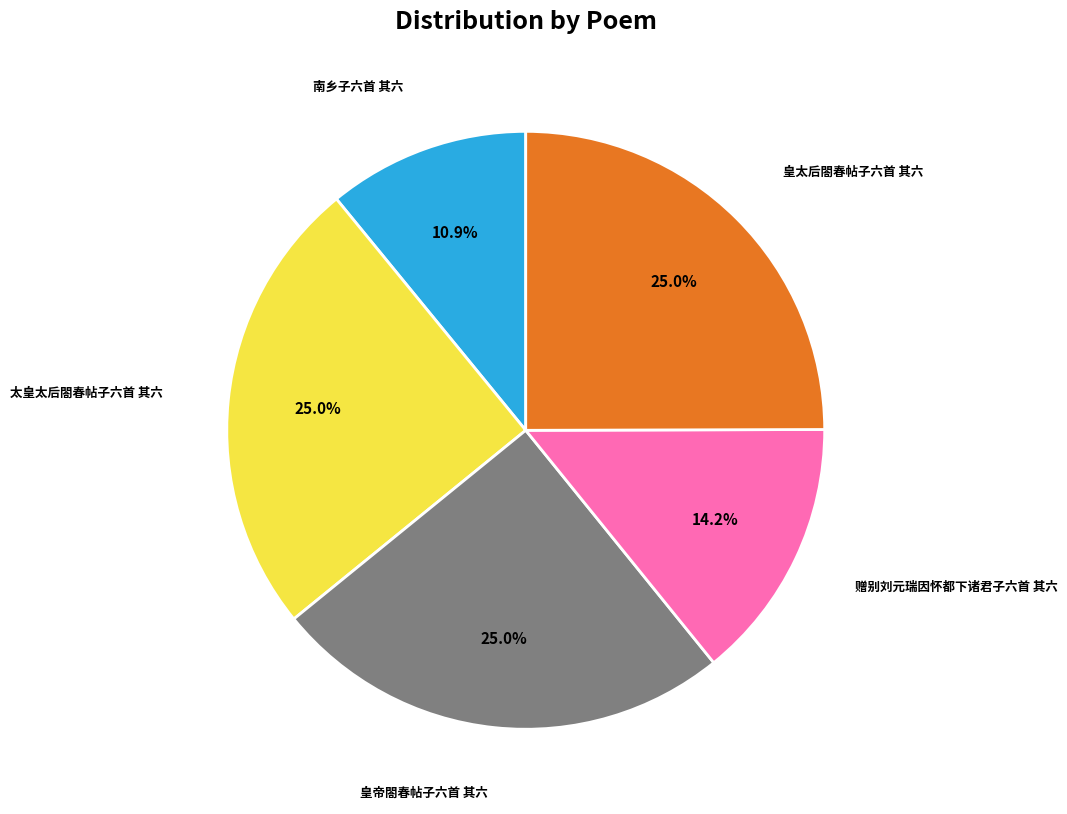

Is there a majority slice in this chart?

No